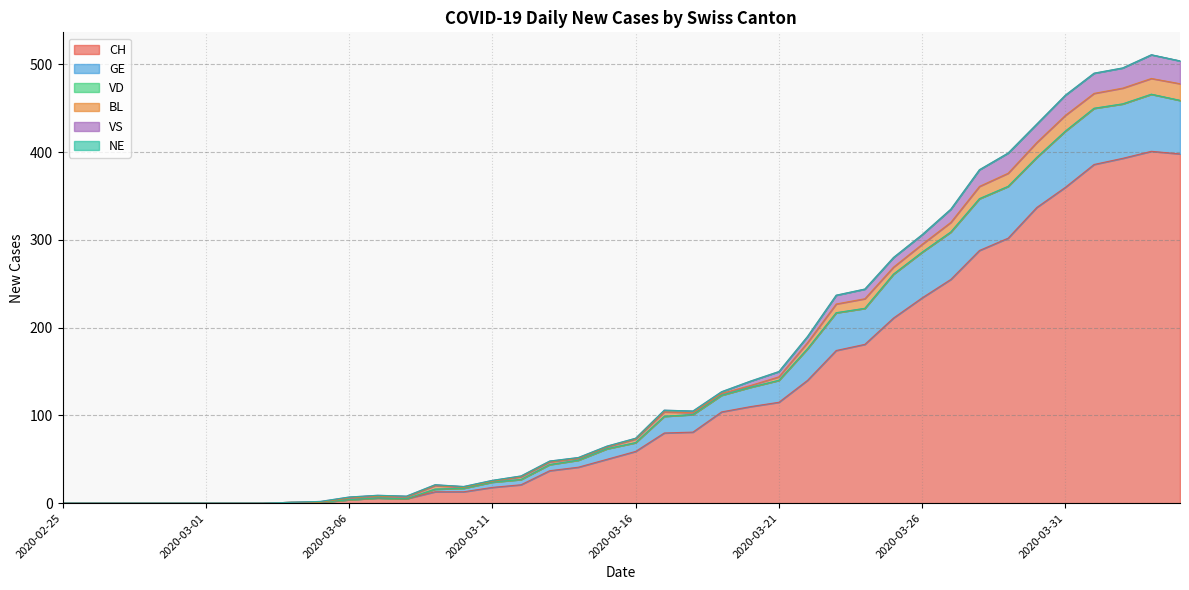

True or false: VS has a value of 465 at 2020-03-31.

True